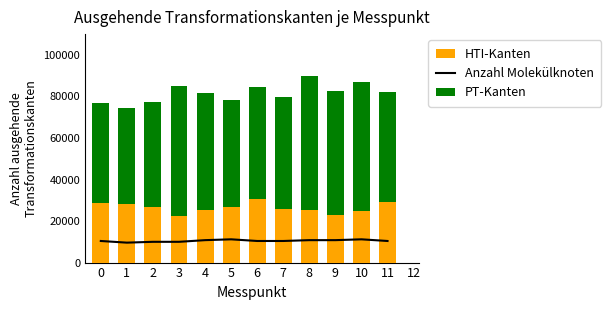

Reading left to right, transcribe all the data shown in this chart.

Anzahl Molekülknoten: 0=10400	1=9600	2=10000	3=10000	4=10800	5=11200	6=10400	7=10400	8=10800	9=10800	10=11200	11=10400
PT-Kanten: 0=77000	1=74500	2=77500	3=85000	4=81600	5=78200	6=84500	7=79700	8=89800	9=82600	10=87100	11=82000
HTI-Kanten: 0=28600	1=28000	2=26600	3=22200	4=25300	5=26900	6=30400	7=25700	8=25200	9=22900	10=24800	11=29200